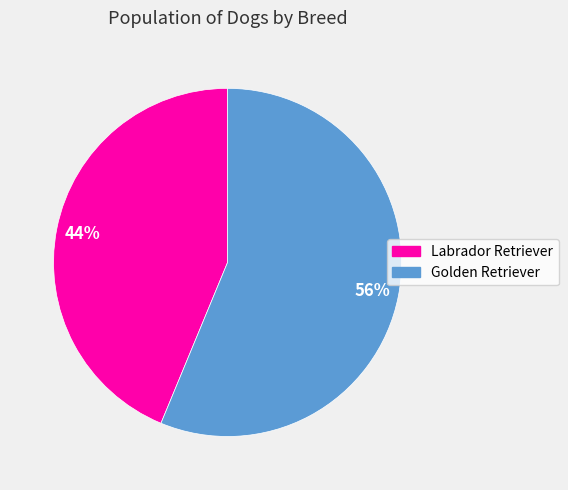

Is it true that Labrador Retriever is 44% of the pie?

True